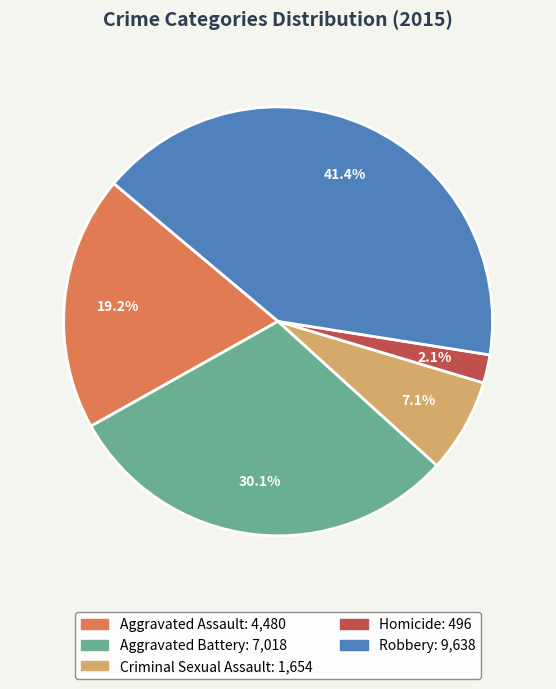

To the nearest percent, what portion does Criminal Sexual Assault represent?

7%